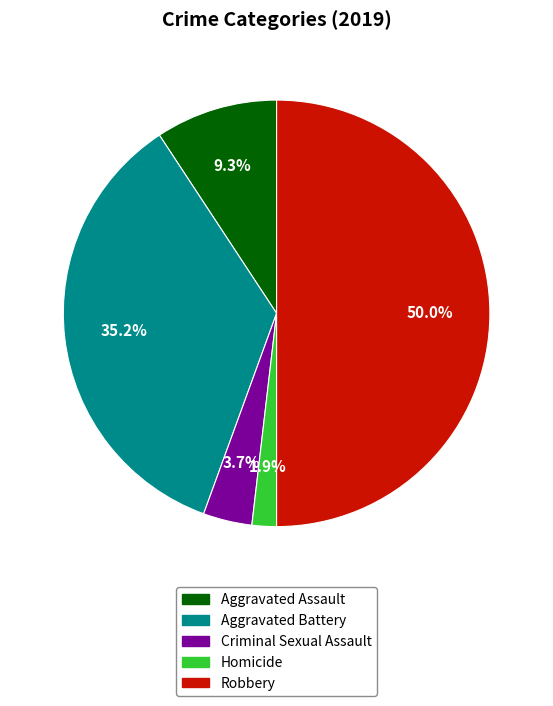

Which slice is the smallest?

Homicide